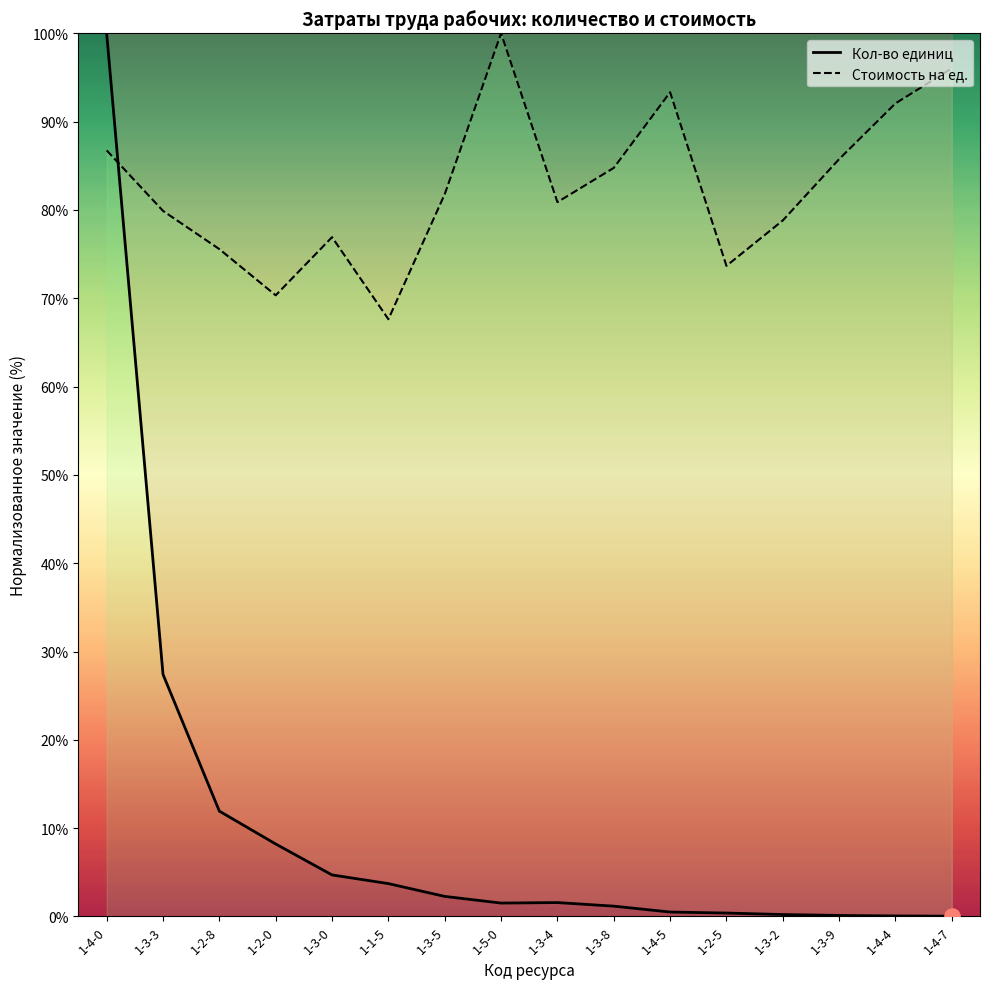

Which series has the largest Y range (max minus min)?

Кол-во единиц